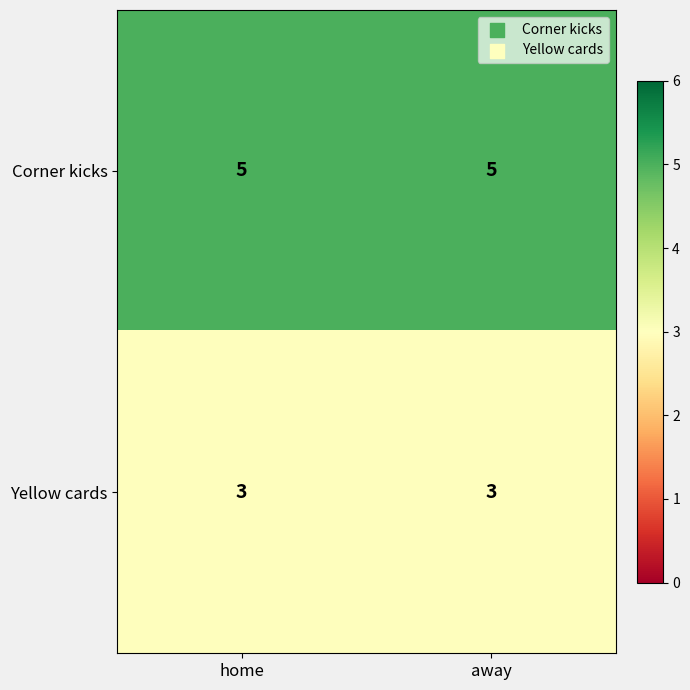

Reading left to right, list all the values displayed in this chart.

Corner kicks: 5	5
Yellow cards: 3	3